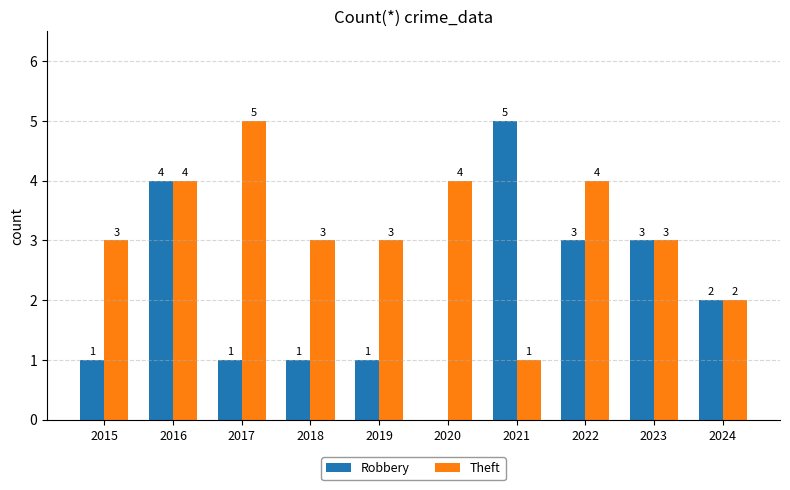

How many groups of bars are there?

10